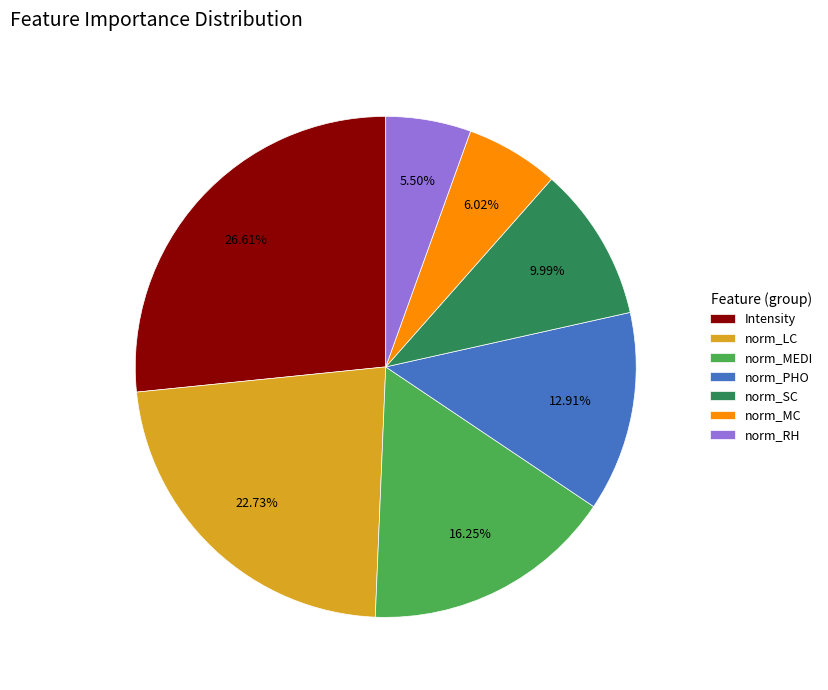

Is it true that norm_RH is 1% of the pie?

False